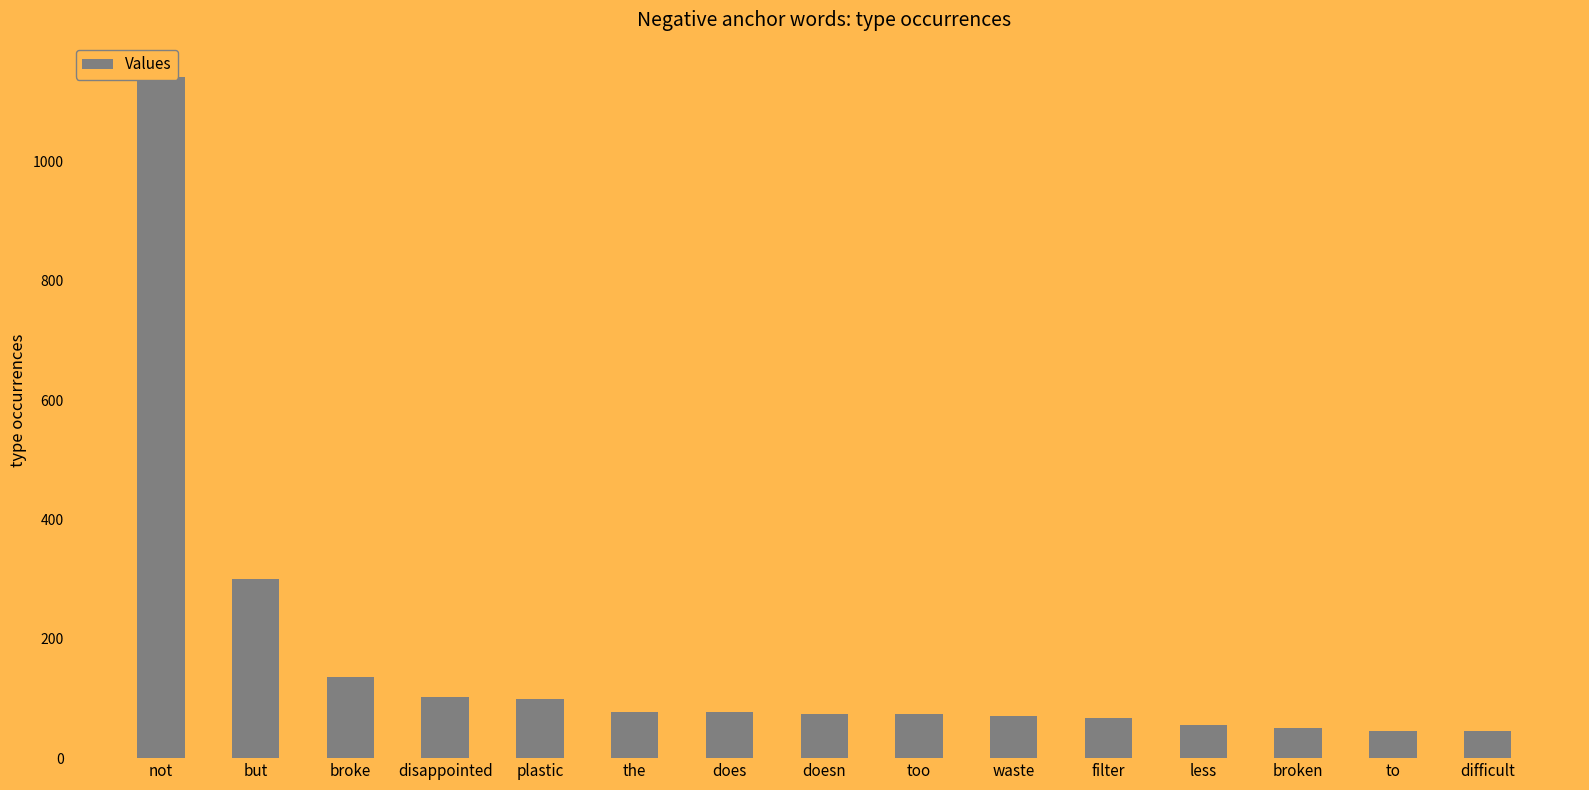

What is the difference between the maximum and second lowest values?

1096